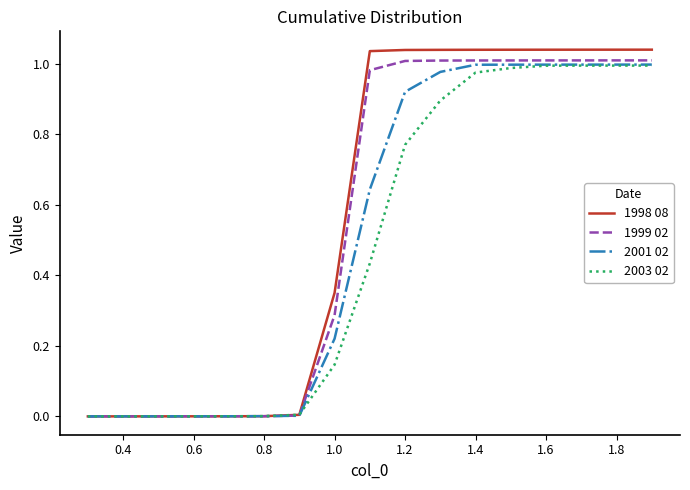

Which series has the widest spread of values?

1998 08